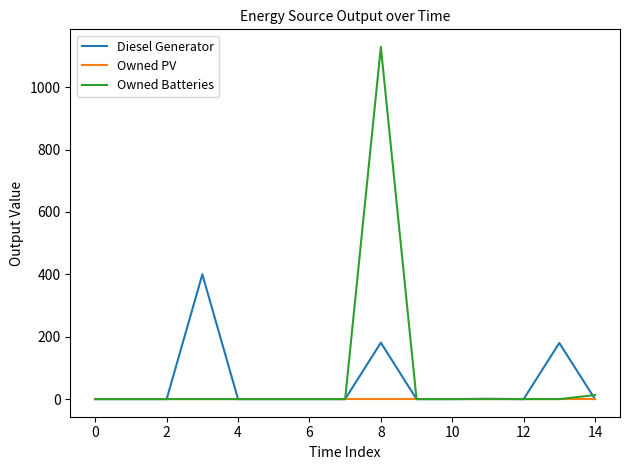

Which series has the widest spread of values?

Owned Batteries